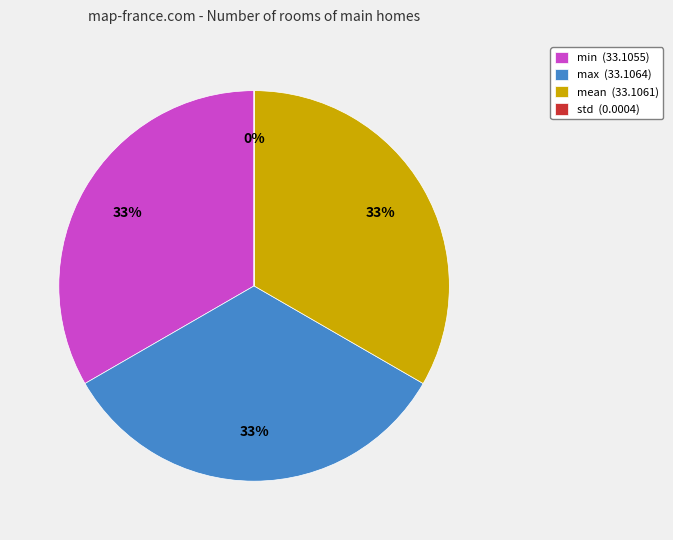

To the nearest percent, what is the difference between the largest and smallest slice percentages?

33%